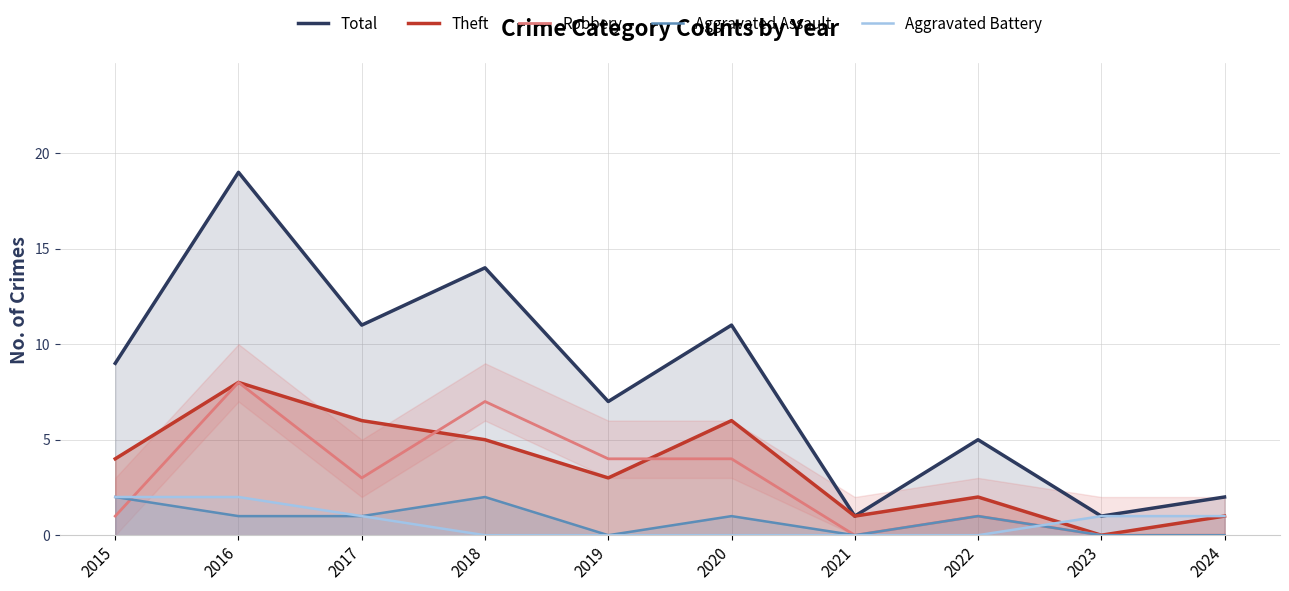

The value of Robbery at 2018 is 9. True or false?

False